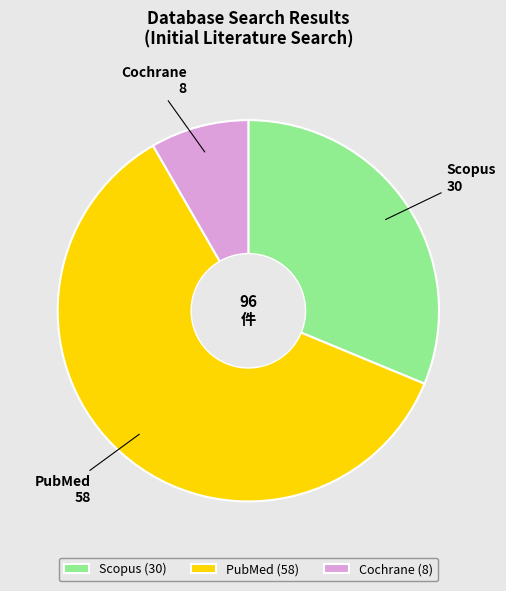

Do PubMed and Scopus together represent more than half of the pie?

Yes